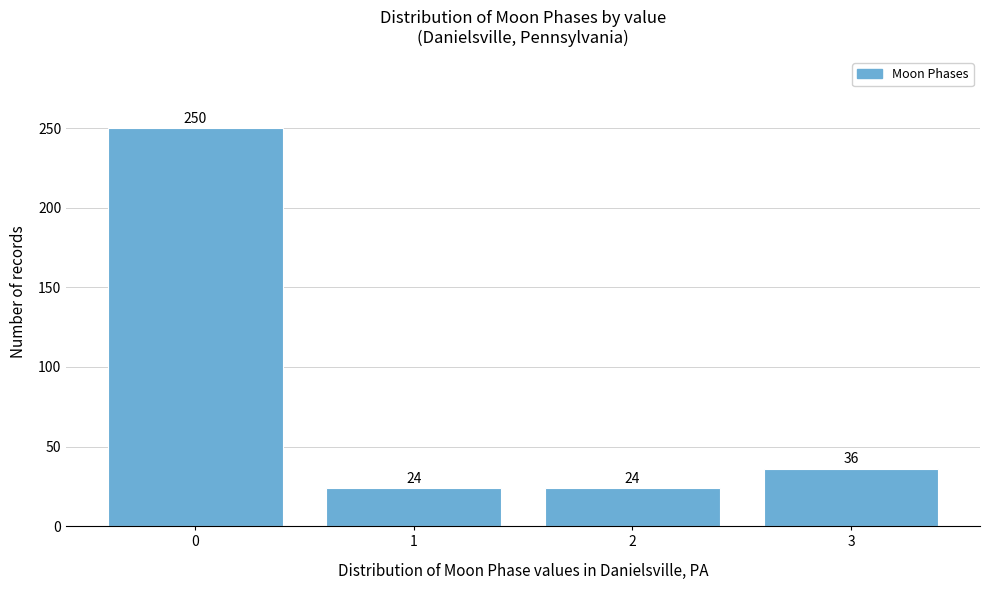

Reading left to right, list all the values displayed in this chart.

0=250	1=24	2=24	3=36